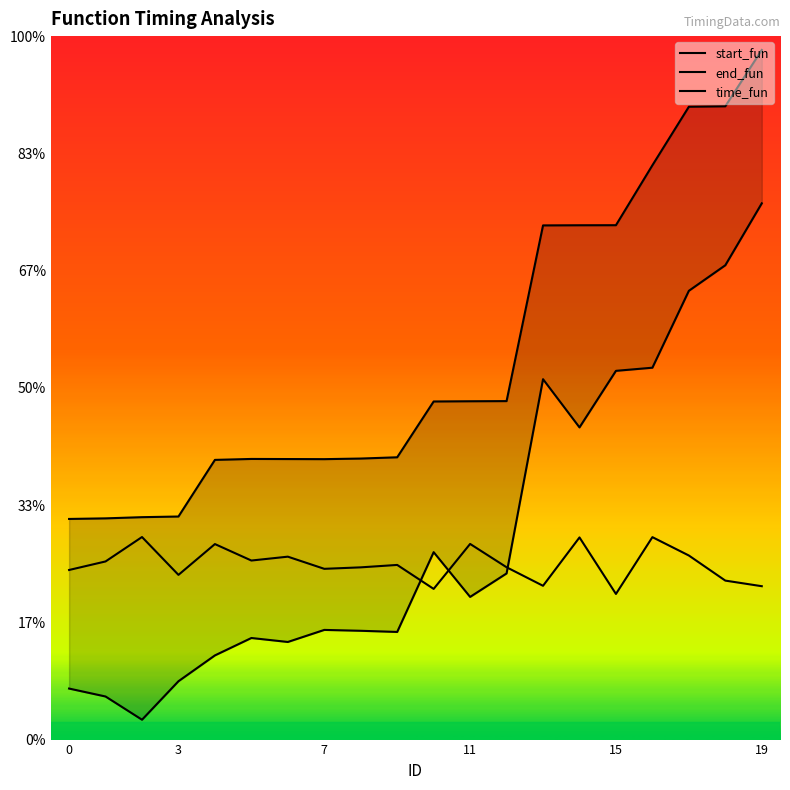

In start_fun, how many points are higher than both neighbors (excluding endpoints)?

4